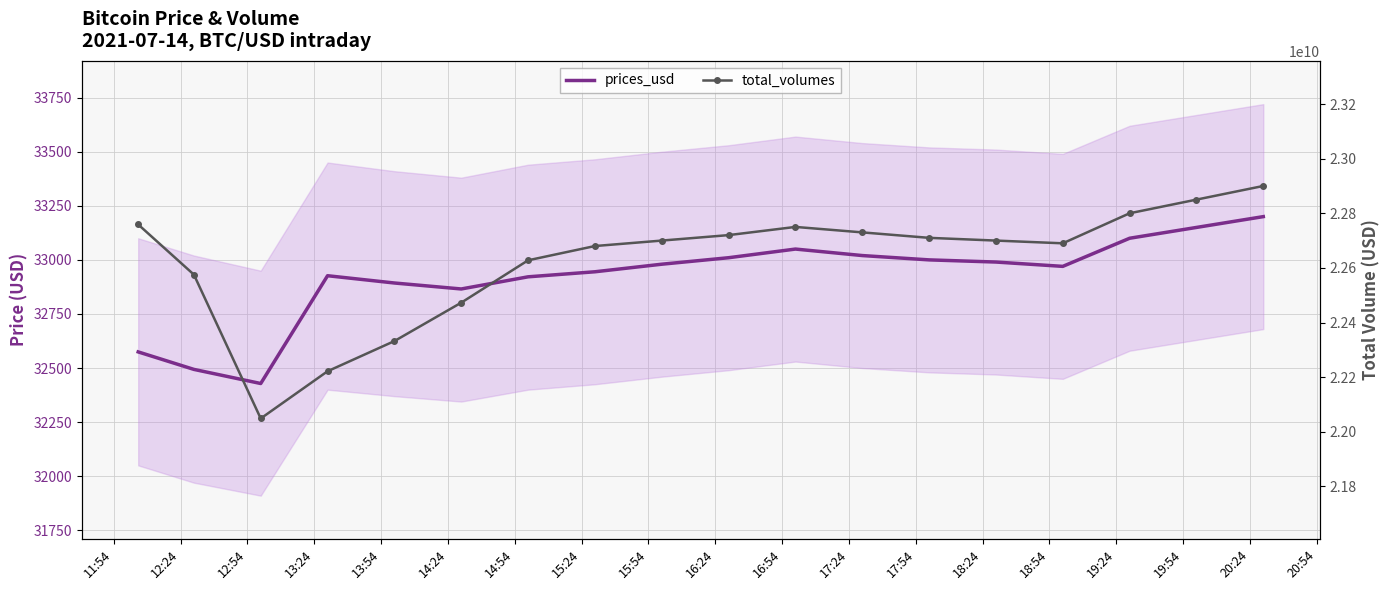

True or false: prices_usd has more than 1 points higher than both neighbors.

True